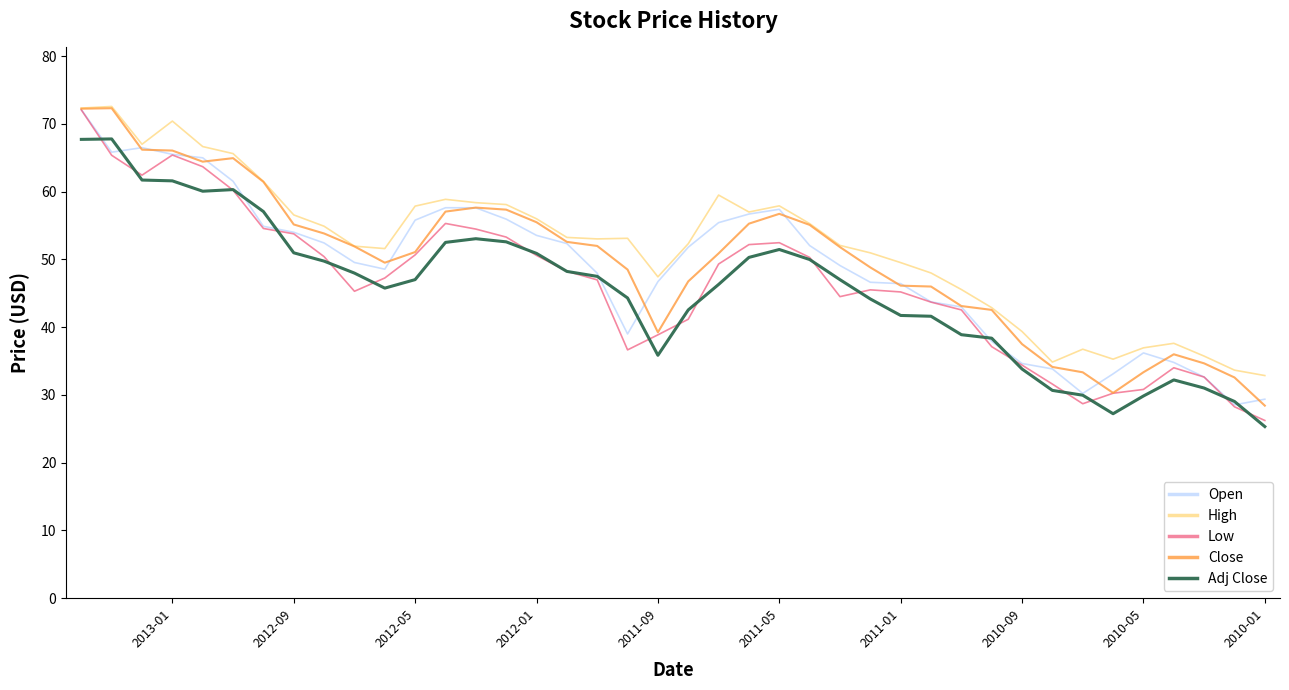

True or false: Open and Low cross at least once.

False